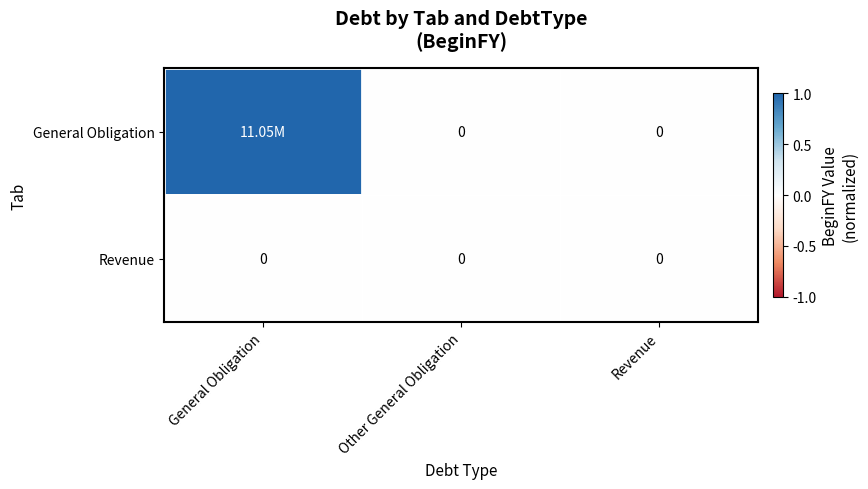

List the series in order of their peak value, lowest first.

Revenue, General Obligation